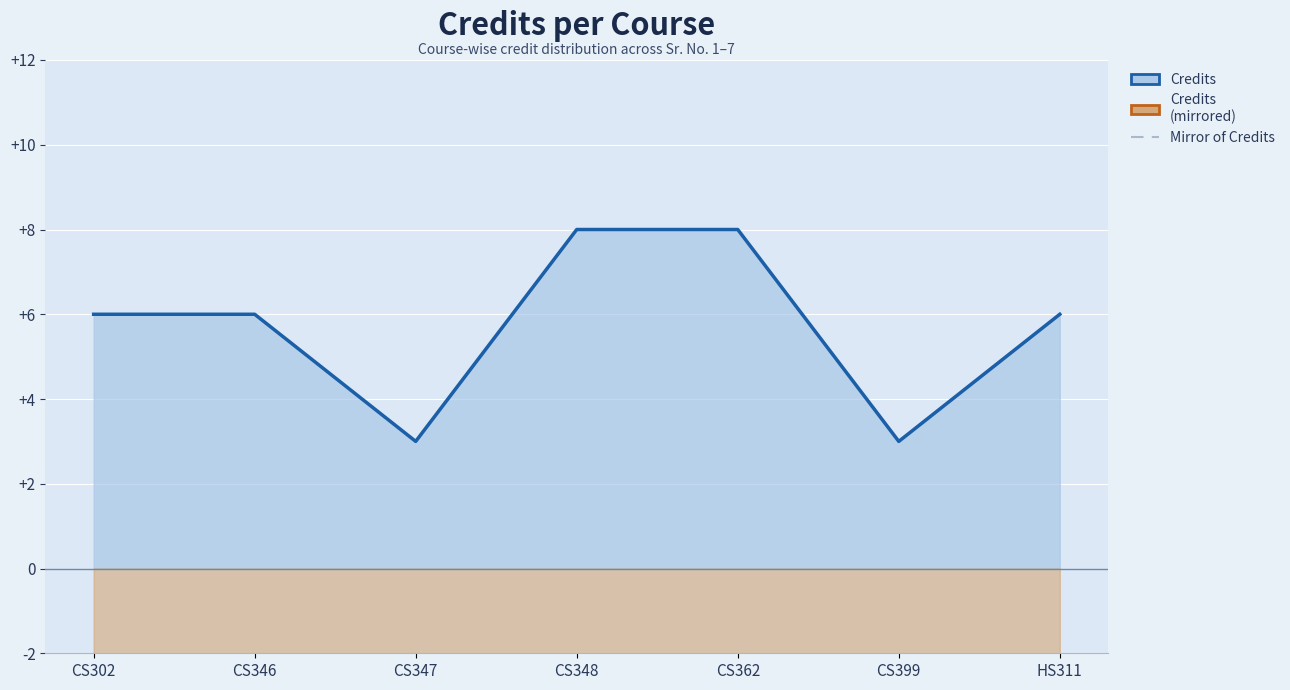

What is the maximum value for Credits?

8